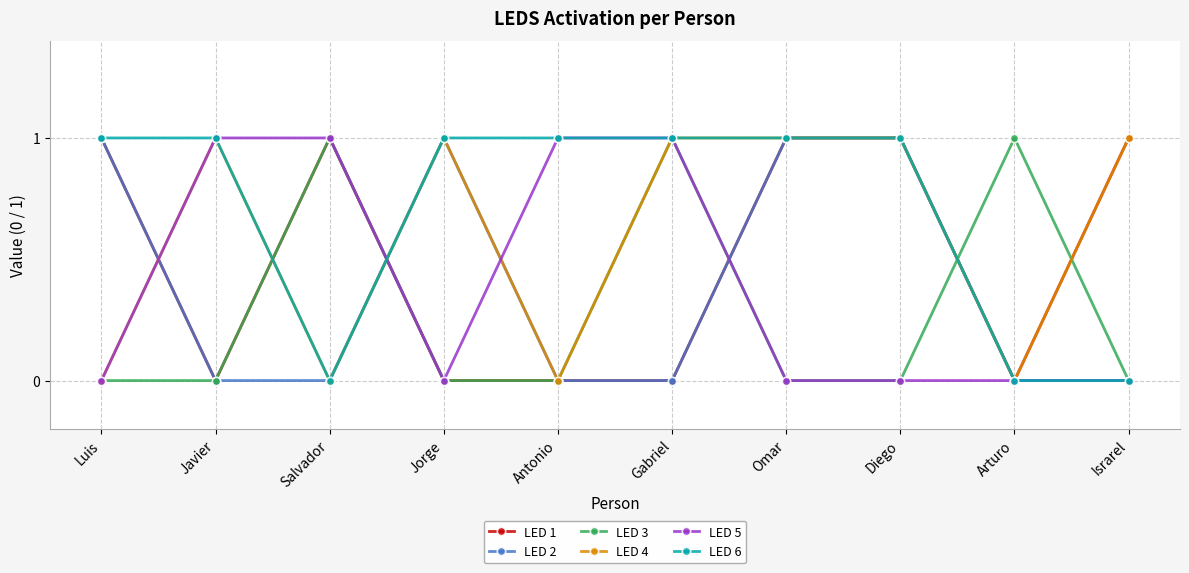

Reading right to left, extract all data points from this chart.

LED 1: Israrel=1	Arturo=0	Diego=1	Omar=1	Gabriel=0	Antonio=0	Jorge=0	Salvador=1	Javier=0	Luis=1
LED 2: Israrel=0	Arturo=0	Diego=1	Omar=1	Gabriel=0	Antonio=0	Jorge=1	Salvador=0	Javier=0	Luis=1
LED 3: Israrel=0	Arturo=1	Diego=0	Omar=0	Gabriel=1	Antonio=0	Jorge=0	Salvador=1	Javier=0	Luis=0
LED 4: Israrel=1	Arturo=0	Diego=1	Omar=1	Gabriel=1	Antonio=0	Jorge=1	Salvador=0	Javier=1	Luis=0
LED 5: Israrel=0	Arturo=0	Diego=0	Omar=0	Gabriel=1	Antonio=1	Jorge=0	Salvador=1	Javier=1	Luis=0
LED 6: Israrel=0	Arturo=0	Diego=1	Omar=1	Gabriel=1	Antonio=1	Jorge=1	Salvador=0	Javier=1	Luis=1